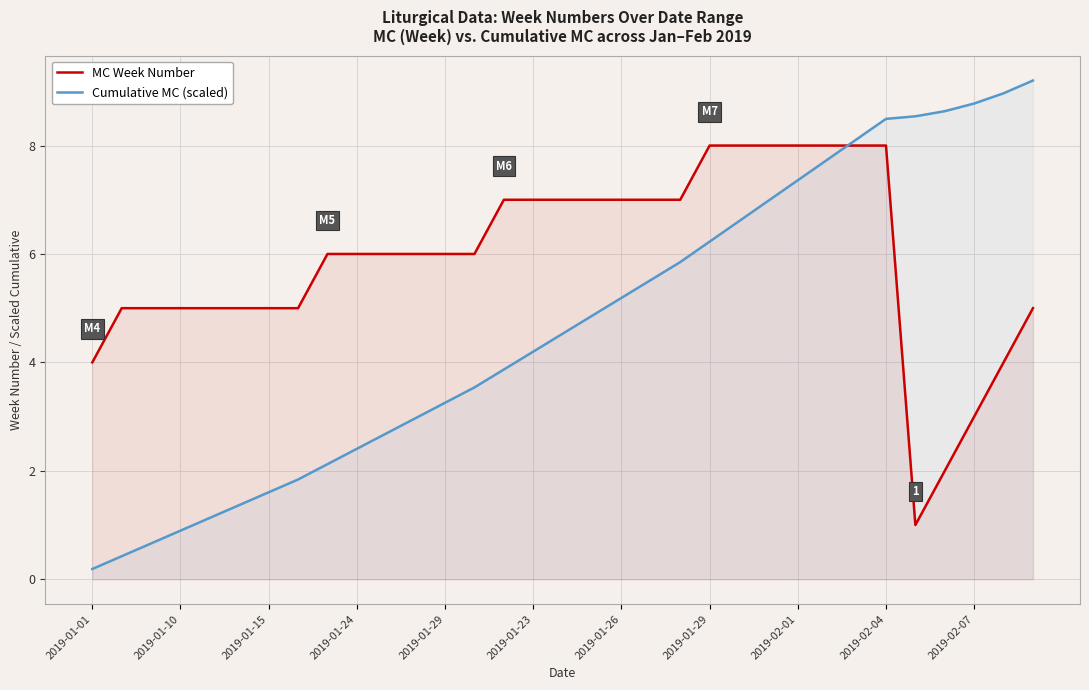

Count the MC Week Number values in the range 5 to 7.

21